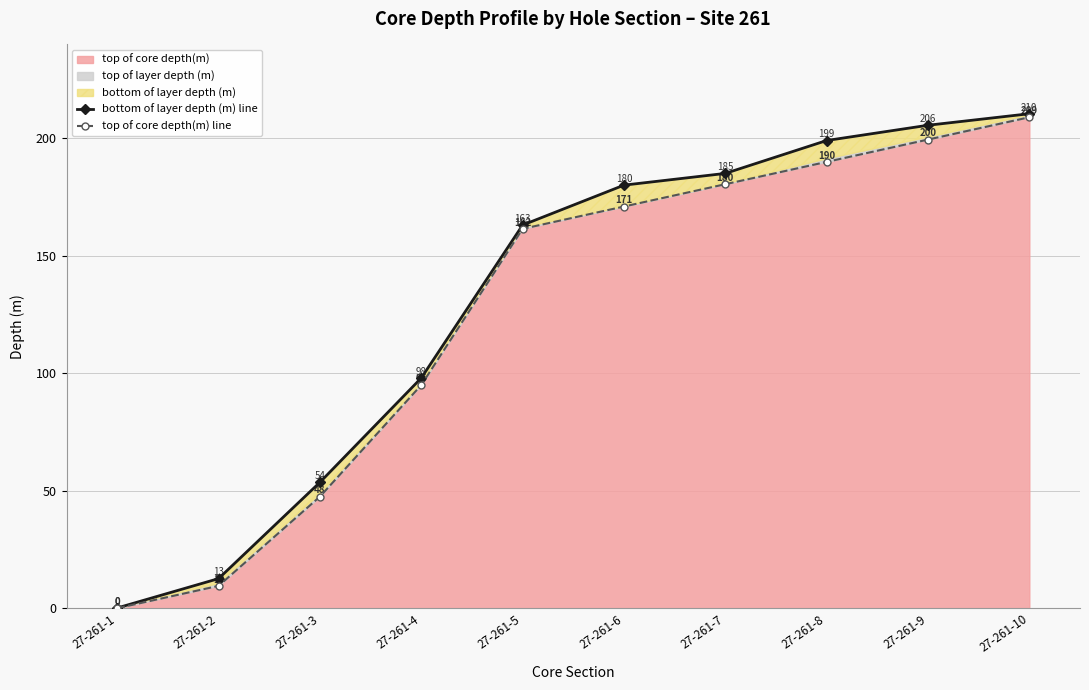

What is the value of the bottom of layer depth (m) line point at the 3rd from the left?

53.6